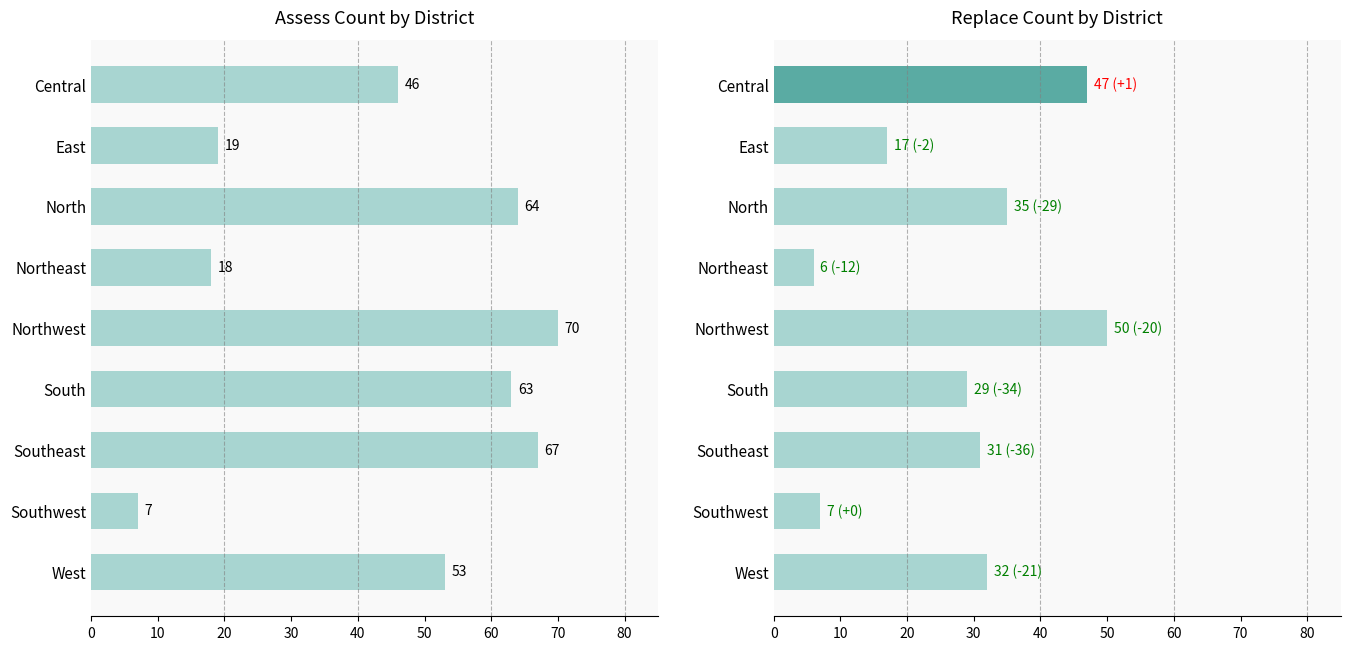

How many categories are shown in the chart?

9